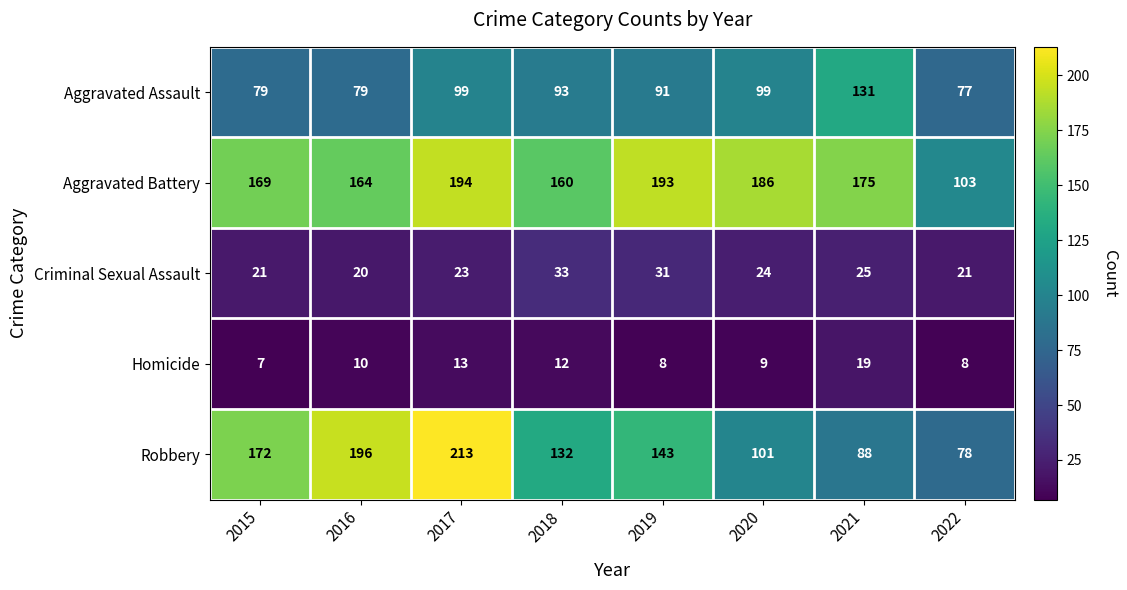

At which category is the sum across all series the highest?

2017